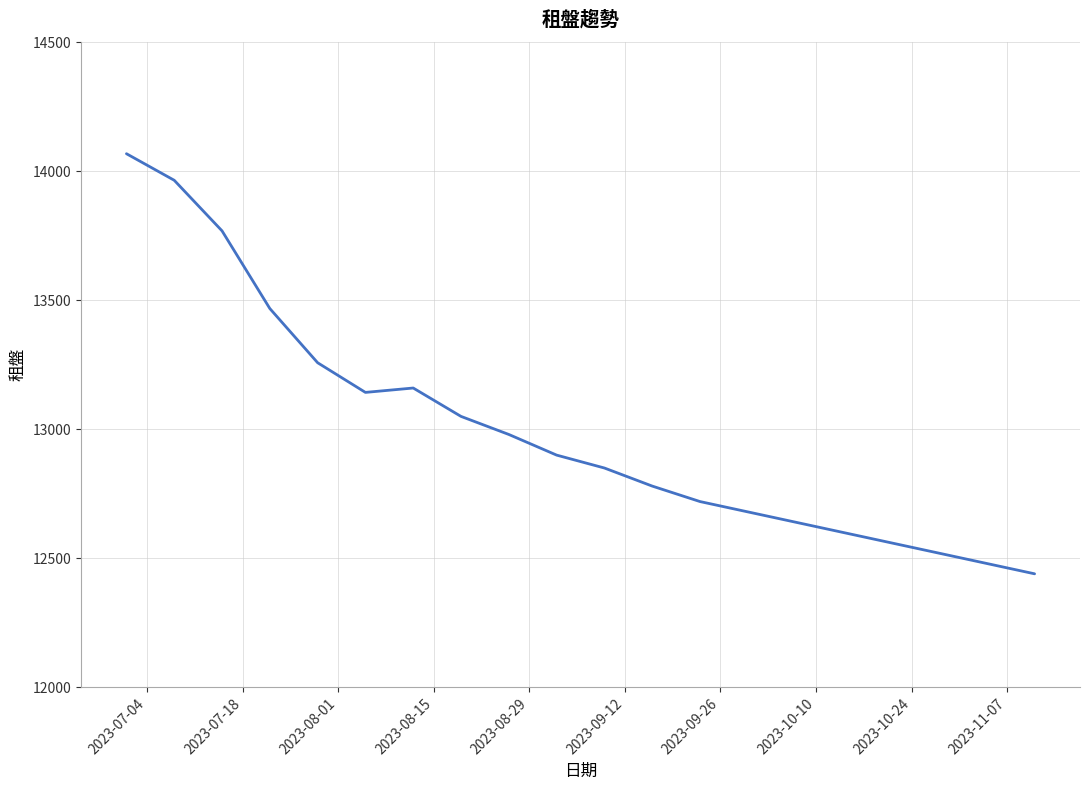

True or false: the data has more than 2 interior local peaks.

False